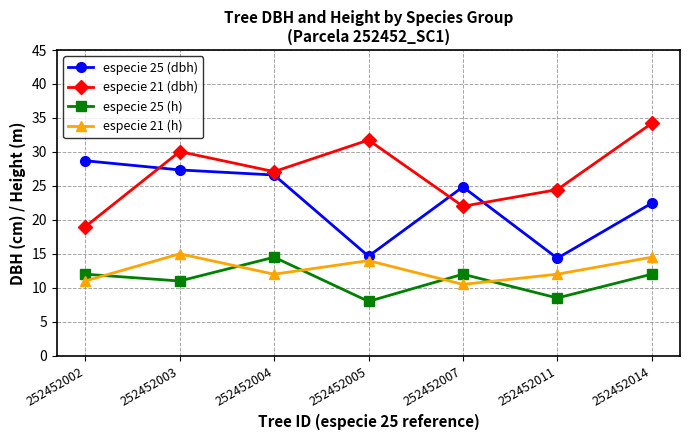

What is the sum of all especie 21 (dbh) values?

188.6